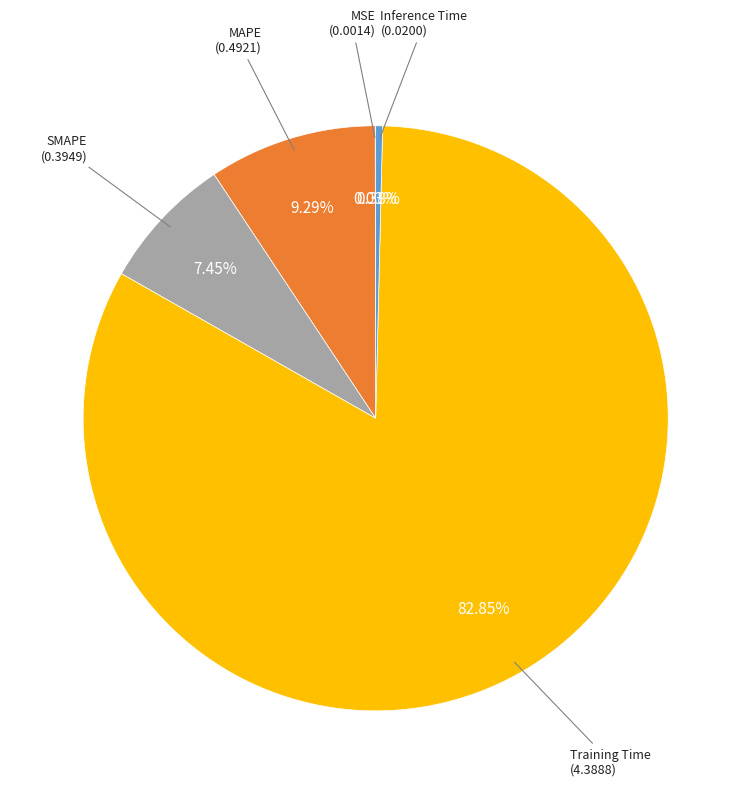

Is there any slice that represents more than half of the pie?

Yes